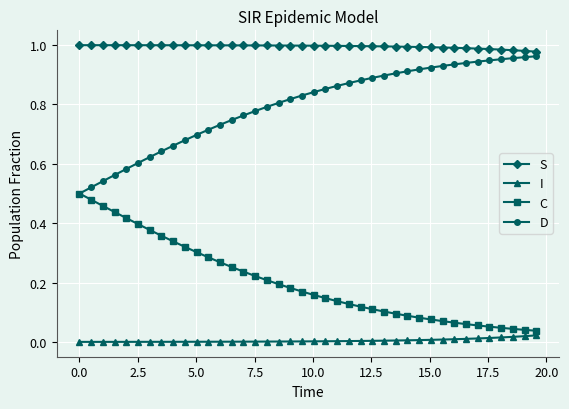

True or false: I and D intersect in this chart.

False